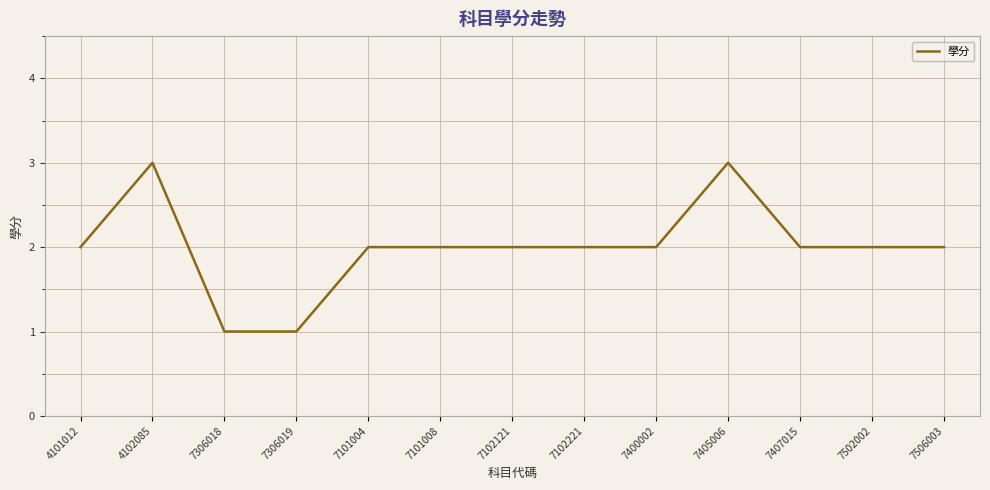

What is the difference between the values at 7405006 and 7506003?

1